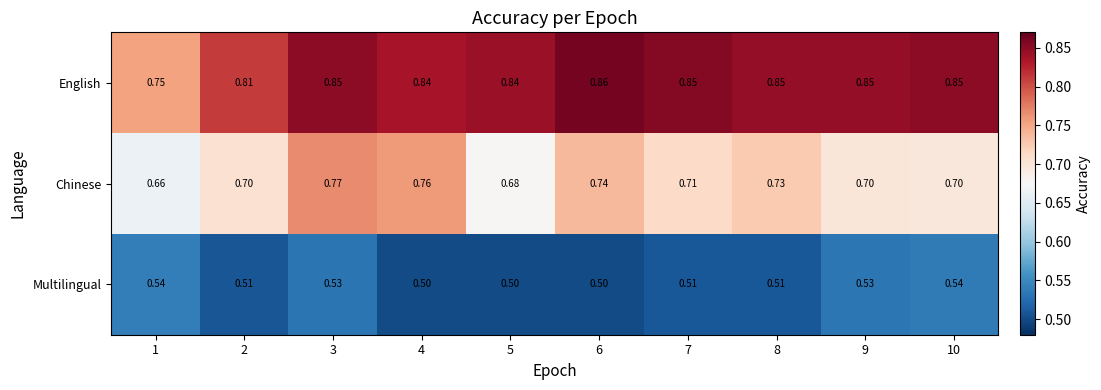

Rank the series by their maximum value, from highest to lowest.

English, Chinese, Multilingual